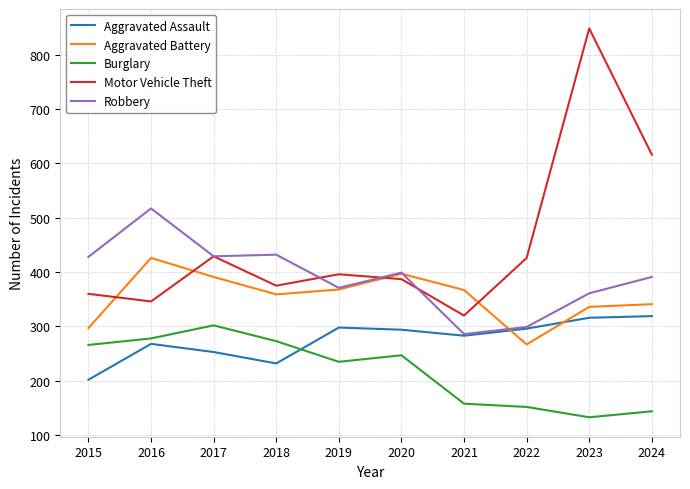

At which label does Motor Vehicle Theft first exceed 396?

2017